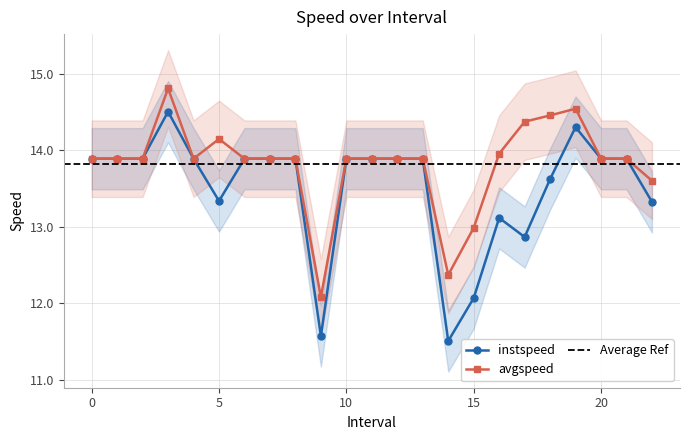

How many interior local valleys does the instspeed series have?

4